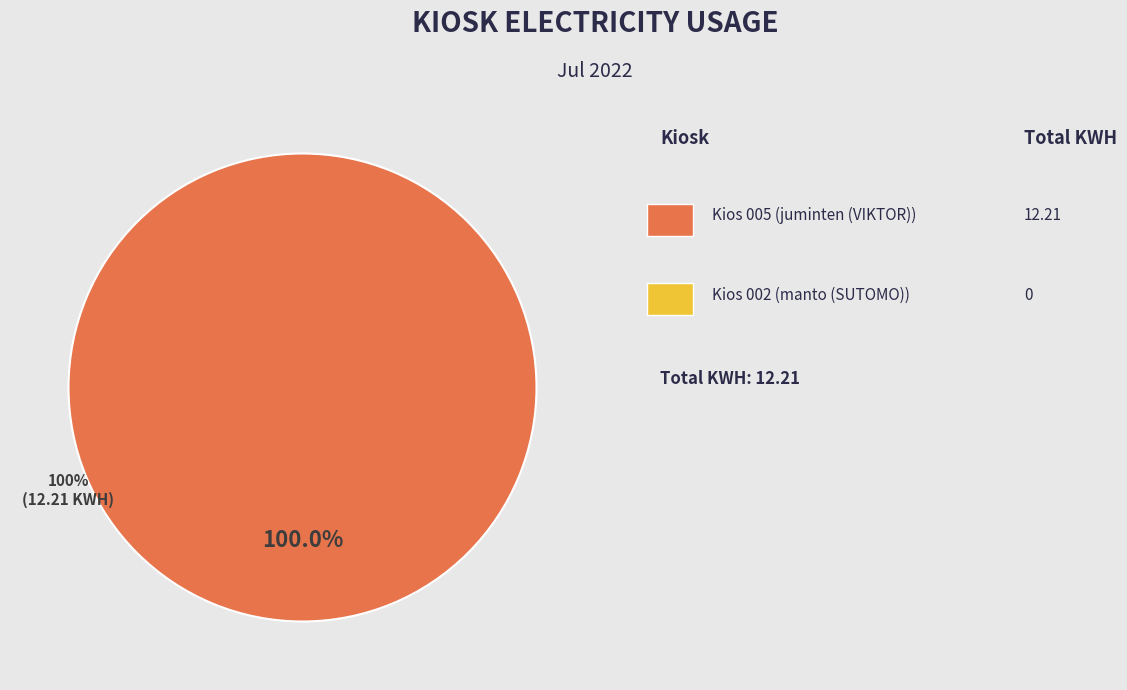

Is there any slice that represents more than half of the pie?

Yes